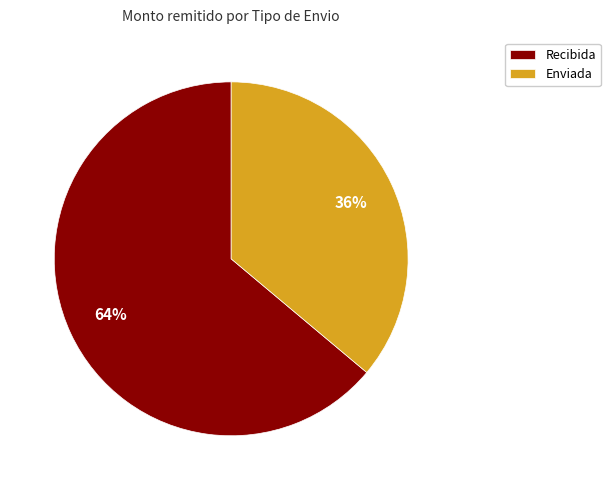

Does any single category account for the majority?

Yes